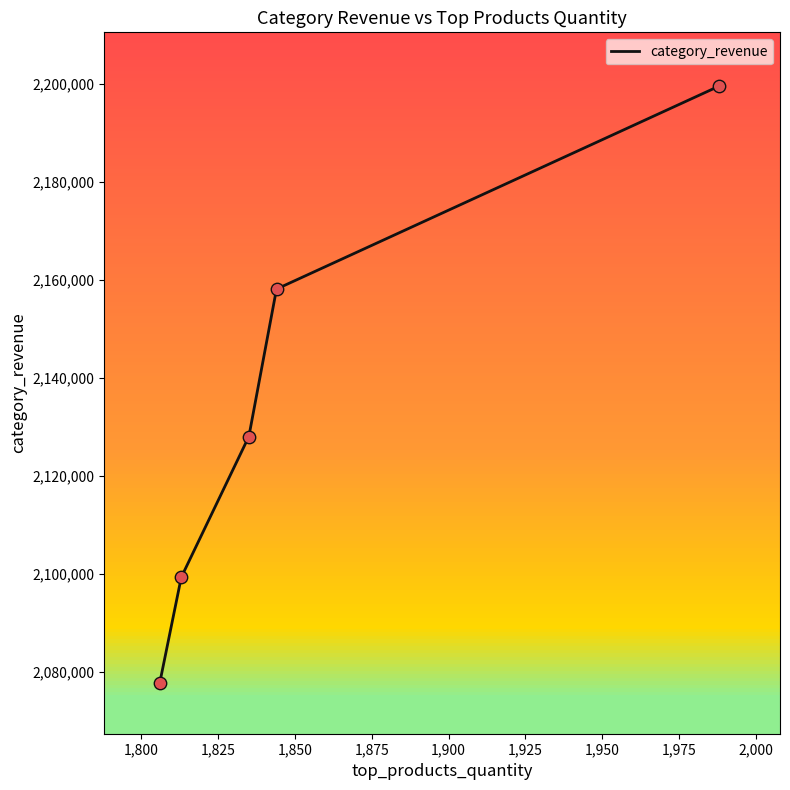

What is the maximum value for category_revenue?

2199552.2